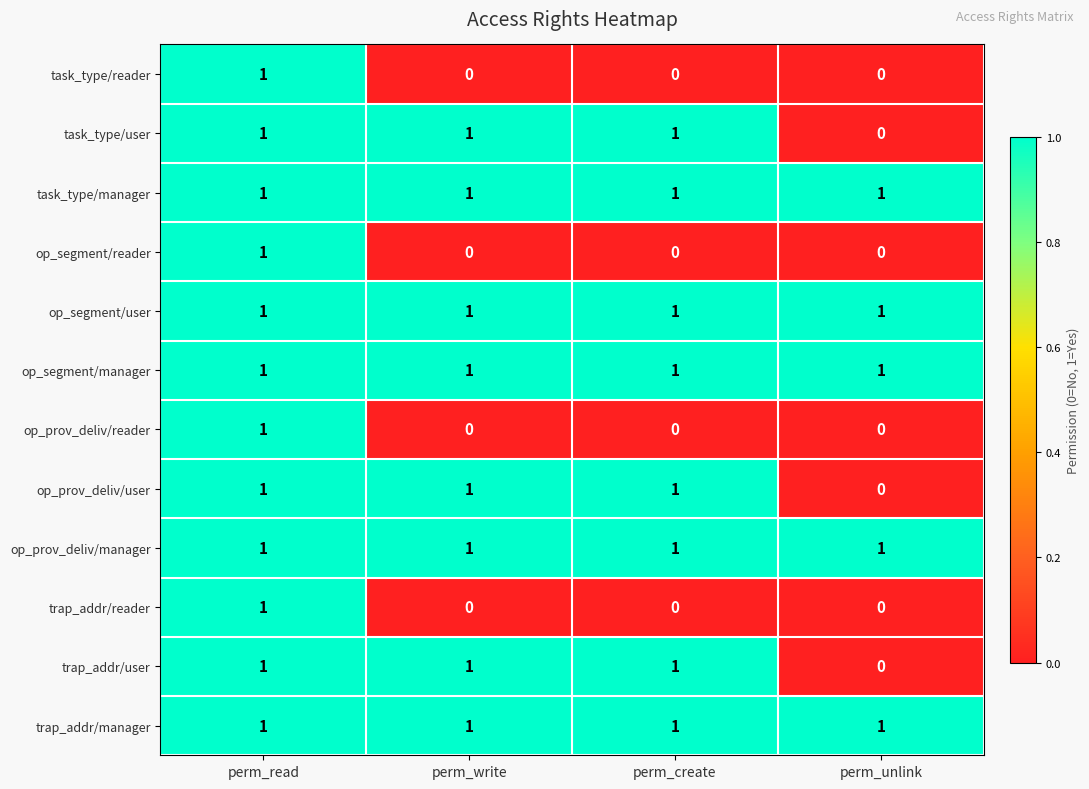

The op_segment/reader series shows 1 at perm_unlink. True or false?

False